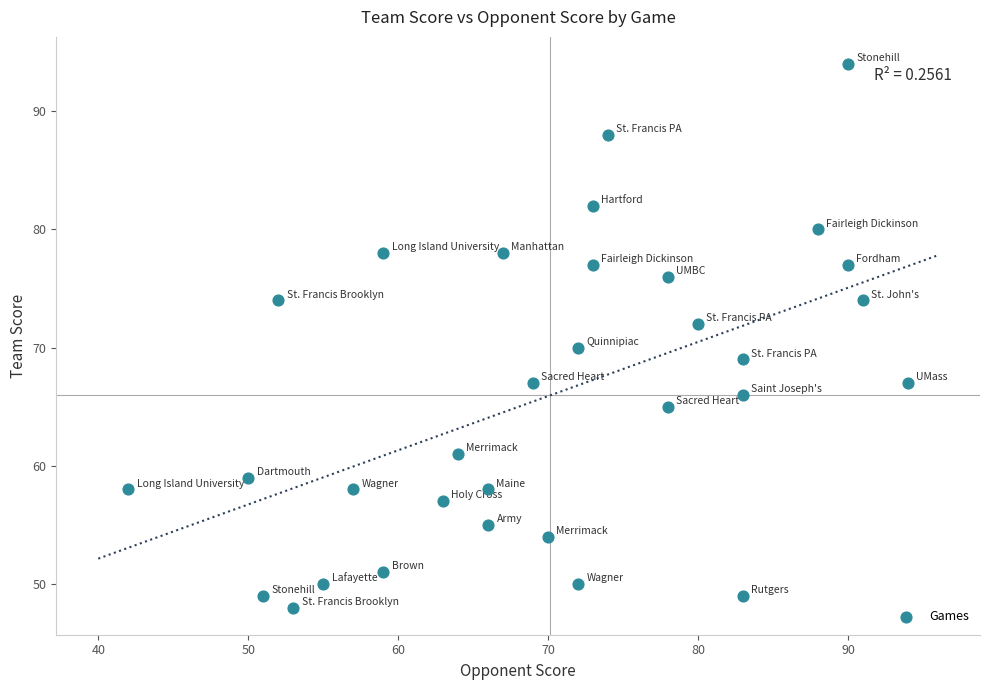

What is the range of Y values (max minus min)?

46